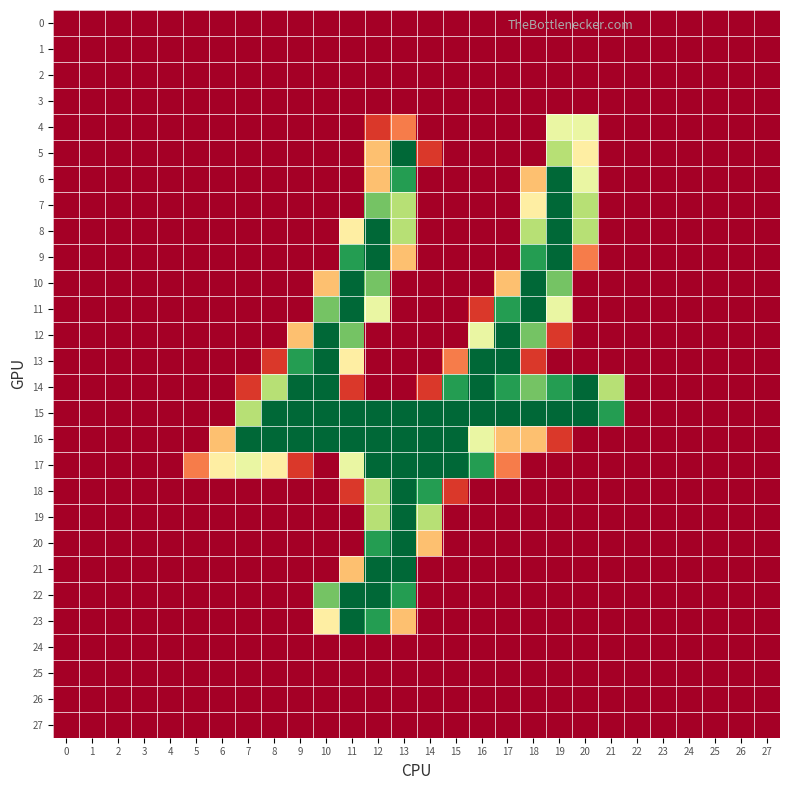

Reading left to right, list all the values displayed in this chart.

0: 0=0	1=0	2=0	3=0	4=0	5=0	6=0	7=0	8=0	9=0	10=0	11=0	12=0	13=0	14=0	15=0	16=0	17=0	18=0	19=0	20=0	21=0	22=0	23=0	24=0	25=0	26=0	27=0
1: 0=0	1=0	2=0	3=0	4=0	5=0	6=0	7=0	8=0	9=0	10=0	11=0	12=0	13=0	14=0	15=0	16=0	17=0	18=0	19=0	20=0	21=0	22=0	23=0	24=0	25=0	26=0	27=0
2: 0=0	1=0	2=0	3=0	4=0	5=0	6=0	7=0	8=0	9=0	10=0	11=0	12=0	13=0	14=0	15=0	16=0	17=0	18=0	19=0	20=0	21=0	22=0	23=0	24=0	25=0	26=0	27=0
3: 0=0	1=0	2=0	3=0	4=0	5=0	6=0	7=0	8=0	9=0	10=0	11=0	12=0	13=0	14=0	15=0	16=0	17=0	18=0	19=0	20=0	21=0	22=0	23=0	24=0	25=0	26=0	27=0
4: 0=0	1=0	2=0	3=0	4=0	5=0	6=0	7=0	8=0	9=0	10=0	11=0	12=29	13=57	14=0	15=0	16=0	17=0	18=0	19=141	20=141	21=0	22=0	23=0	24=0	25=0	26=0	27=0
5: 0=0	1=0	2=0	3=0	4=0	5=0	6=0	7=0	8=0	9=0	10=0	11=0	12=86	13=255	14=29	15=0	16=0	17=0	18=0	19=170	20=114	21=0	22=0	23=0	24=0	25=0	26=0	27=0
6: 0=0	1=0	2=0	3=0	4=0	5=0	6=0	7=0	8=0	9=0	10=0	11=0	12=86	13=226	14=0	15=0	16=0	17=0	18=86	19=255	20=141	21=0	22=0	23=0	24=0	25=0	26=0	27=0
7: 0=0	1=0	2=0	3=0	4=0	5=0	6=0	7=0	8=0	9=0	10=0	11=0	12=198	13=170	14=0	15=0	16=0	17=0	18=114	19=255	20=170	21=0	22=0	23=0	24=0	25=0	26=0	27=0
8: 0=0	1=0	2=0	3=0	4=0	5=0	6=0	7=0	8=0	9=0	10=0	11=114	12=255	13=170	14=0	15=0	16=0	17=0	18=170	19=255	20=170	21=0	22=0	23=0	24=0	25=0	26=0	27=0
9: 0=0	1=0	2=0	3=0	4=0	5=0	6=0	7=0	8=0	9=0	10=0	11=226	12=255	13=86	14=0	15=0	16=0	17=0	18=226	19=255	20=57	21=0	22=0	23=0	24=0	25=0	26=0	27=0
10: 0=0	1=0	2=0	3=0	4=0	5=0	6=0	7=0	8=0	9=0	10=86	11=255	12=198	13=0	14=0	15=0	16=0	17=86	18=255	19=198	20=0	21=0	22=0	23=0	24=0	25=0	26=0	27=0
11: 0=0	1=0	2=0	3=0	4=0	5=0	6=0	7=0	8=0	9=0	10=198	11=255	12=141	13=0	14=0	15=0	16=29	17=226	18=255	19=141	20=0	21=0	22=0	23=0	24=0	25=0	26=0	27=0
12: 0=0	1=0	2=0	3=0	4=0	5=0	6=0	7=0	8=0	9=86	10=255	11=198	12=0	13=0	14=0	15=0	16=141	17=255	18=198	19=29	20=0	21=0	22=0	23=0	24=0	25=0	26=0	27=0
13: 0=0	1=0	2=0	3=0	4=0	5=0	6=0	7=0	8=29	9=226	10=255	11=114	12=0	13=0	14=0	15=57	16=255	17=255	18=29	19=0	20=0	21=0	22=0	23=0	24=0	25=0	26=0	27=0
14: 0=0	1=0	2=0	3=0	4=0	5=0	6=0	7=29	8=170	9=255	10=255	11=29	12=0	13=0	14=29	15=226	16=255	17=226	18=198	19=226	20=255	21=170	22=0	23=0	24=0	25=0	26=0	27=0
15: 0=0	1=0	2=0	3=0	4=0	5=0	6=0	7=170	8=255	9=255	10=255	11=255	12=255	13=255	14=255	15=255	16=255	17=255	18=255	19=255	20=255	21=226	22=0	23=0	24=0	25=0	26=0	27=0
16: 0=0	1=0	2=0	3=0	4=0	5=0	6=86	7=255	8=255	9=255	10=255	11=255	12=255	13=255	14=255	15=255	16=141	17=86	18=86	19=29	20=0	21=0	22=0	23=0	24=0	25=0	26=0	27=0
17: 0=0	1=0	2=0	3=0	4=0	5=57	6=114	7=141	8=114	9=29	10=0	11=141	12=255	13=255	14=255	15=255	16=226	17=57	18=0	19=0	20=0	21=0	22=0	23=0	24=0	25=0	26=0	27=0
18: 0=0	1=0	2=0	3=0	4=0	5=0	6=0	7=0	8=0	9=0	10=0	11=29	12=170	13=255	14=226	15=29	16=0	17=0	18=0	19=0	20=0	21=0	22=0	23=0	24=0	25=0	26=0	27=0
19: 0=0	1=0	2=0	3=0	4=0	5=0	6=0	7=0	8=0	9=0	10=0	11=0	12=170	13=255	14=170	15=0	16=0	17=0	18=0	19=0	20=0	21=0	22=0	23=0	24=0	25=0	26=0	27=0
20: 0=0	1=0	2=0	3=0	4=0	5=0	6=0	7=0	8=0	9=0	10=0	11=0	12=226	13=255	14=86	15=0	16=0	17=0	18=0	19=0	20=0	21=0	22=0	23=0	24=0	25=0	26=0	27=0
21: 0=0	1=0	2=0	3=0	4=0	5=0	6=0	7=0	8=0	9=0	10=0	11=86	12=255	13=255	14=0	15=0	16=0	17=0	18=0	19=0	20=0	21=0	22=0	23=0	24=0	25=0	26=0	27=0
22: 0=0	1=0	2=0	3=0	4=0	5=0	6=0	7=0	8=0	9=0	10=198	11=255	12=255	13=226	14=0	15=0	16=0	17=0	18=0	19=0	20=0	21=0	22=0	23=0	24=0	25=0	26=0	27=0
23: 0=0	1=0	2=0	3=0	4=0	5=0	6=0	7=0	8=0	9=0	10=114	11=255	12=226	13=86	14=0	15=0	16=0	17=0	18=0	19=0	20=0	21=0	22=0	23=0	24=0	25=0	26=0	27=0
24: 0=0	1=0	2=0	3=0	4=0	5=0	6=0	7=0	8=0	9=0	10=0	11=0	12=0	13=0	14=0	15=0	16=0	17=0	18=0	19=0	20=0	21=0	22=0	23=0	24=0	25=0	26=0	27=0
25: 0=0	1=0	2=0	3=0	4=0	5=0	6=0	7=0	8=0	9=0	10=0	11=0	12=0	13=0	14=0	15=0	16=0	17=0	18=0	19=0	20=0	21=0	22=0	23=0	24=0	25=0	26=0	27=0
26: 0=0	1=0	2=0	3=0	4=0	5=0	6=0	7=0	8=0	9=0	10=0	11=0	12=0	13=0	14=0	15=0	16=0	17=0	18=0	19=0	20=0	21=0	22=0	23=0	24=0	25=0	26=0	27=0
27: 0=0	1=0	2=0	3=0	4=0	5=0	6=0	7=0	8=0	9=0	10=0	11=0	12=0	13=0	14=0	15=0	16=0	17=0	18=0	19=0	20=0	21=0	22=0	23=0	24=0	25=0	26=0	27=0